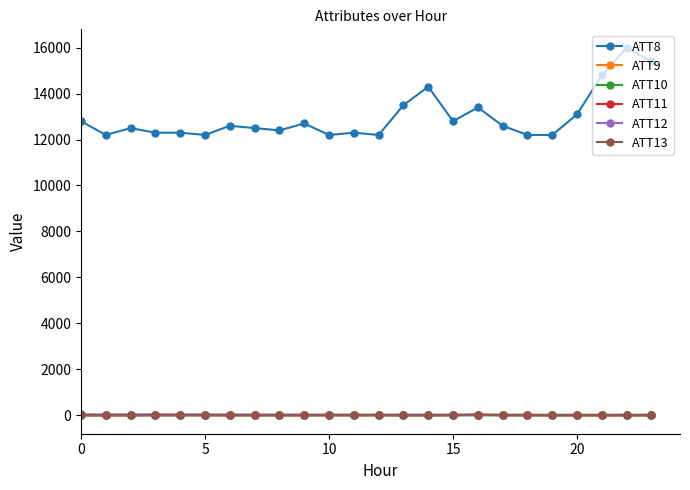

Which series has the widest spread of values?

ATT8